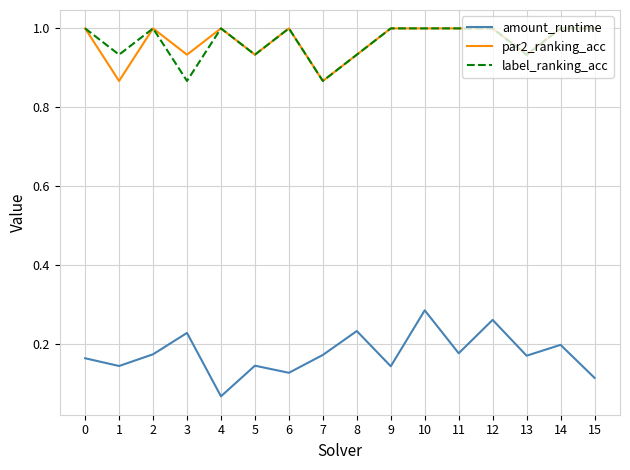

What is the difference between the highest and lowest values at 14?

0.8